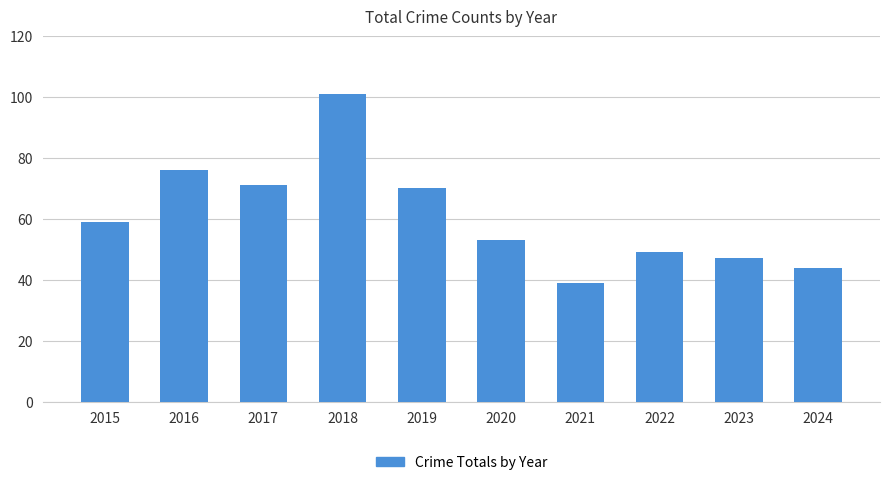

At which category does the chart reach its peak across all series?

2018